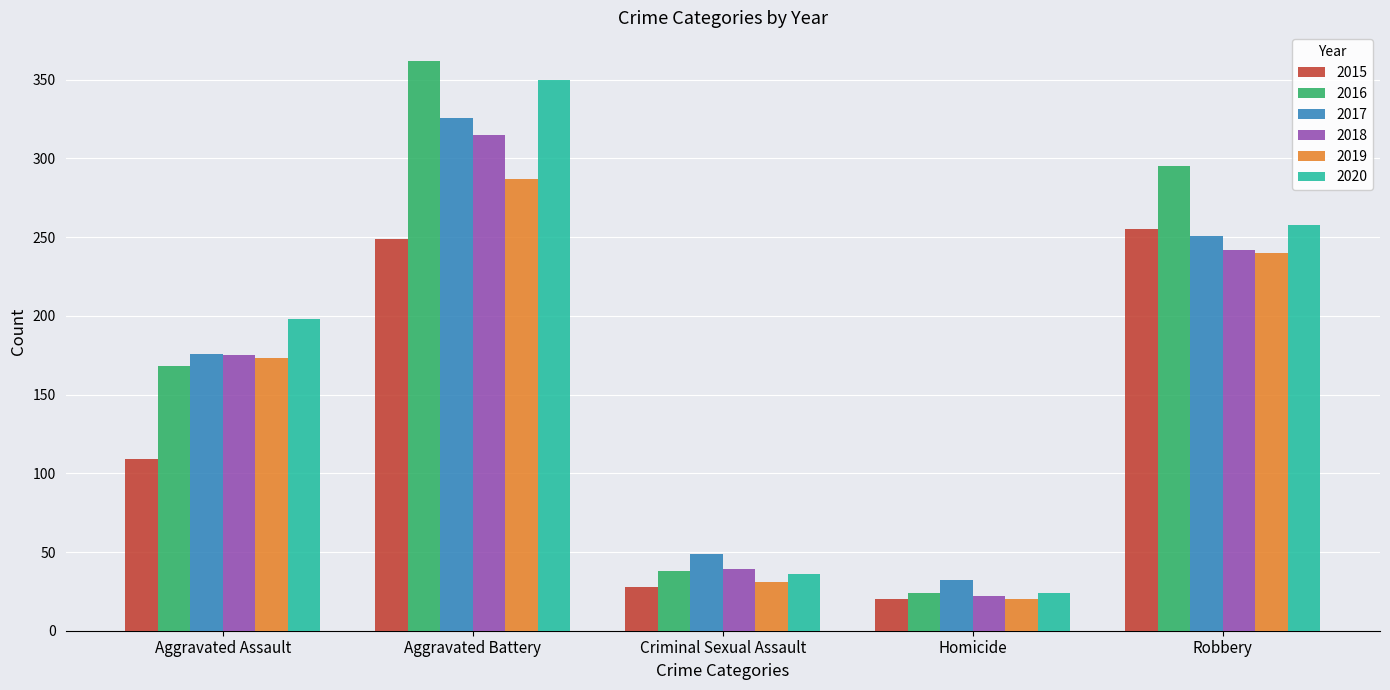

Between Aggravated Assault and Robbery, which series saw the biggest shift?

2015